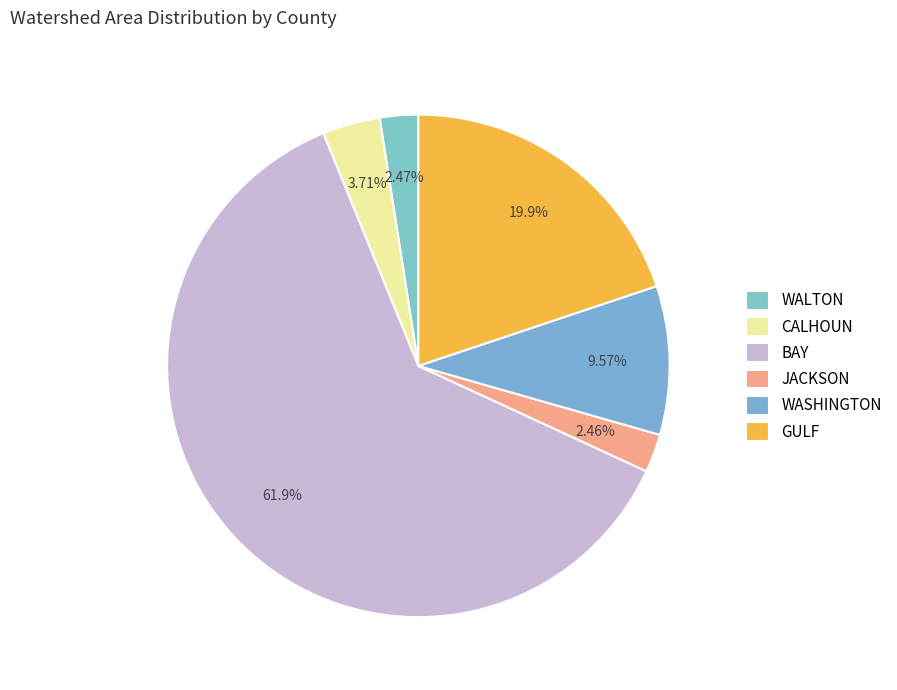

To the nearest percent, what is the combined percentage of WASHINGTON and GULF?

29%